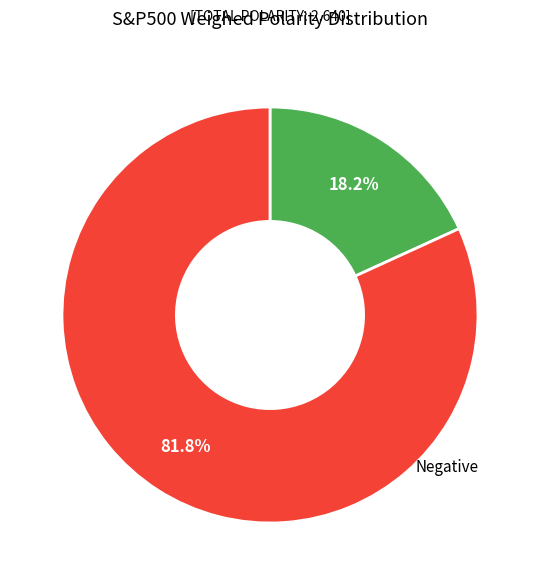

Count the number of slices in the pie.

2